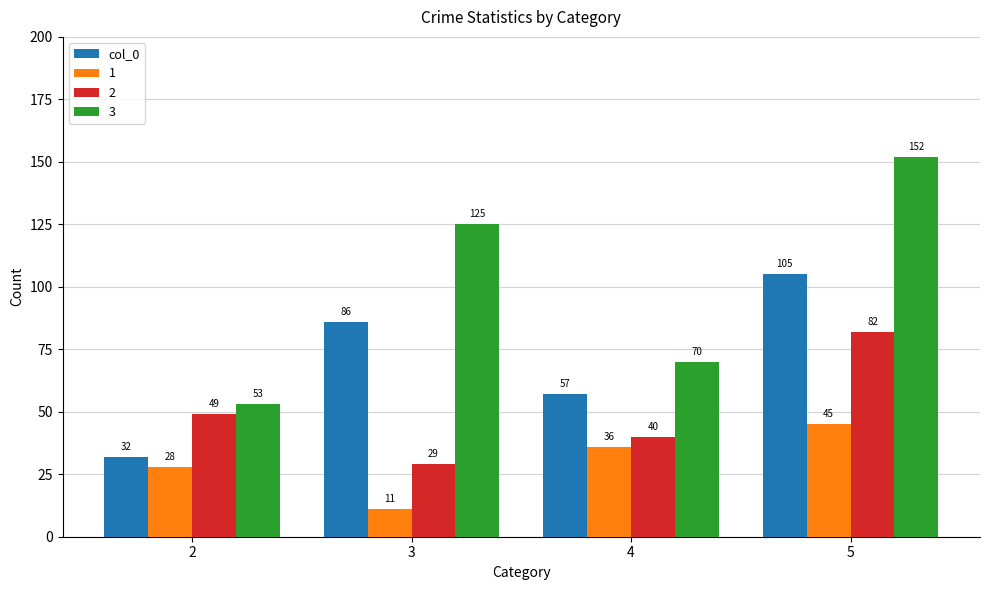

Are the bars grouped side by side (vs. stacked)?

Yes